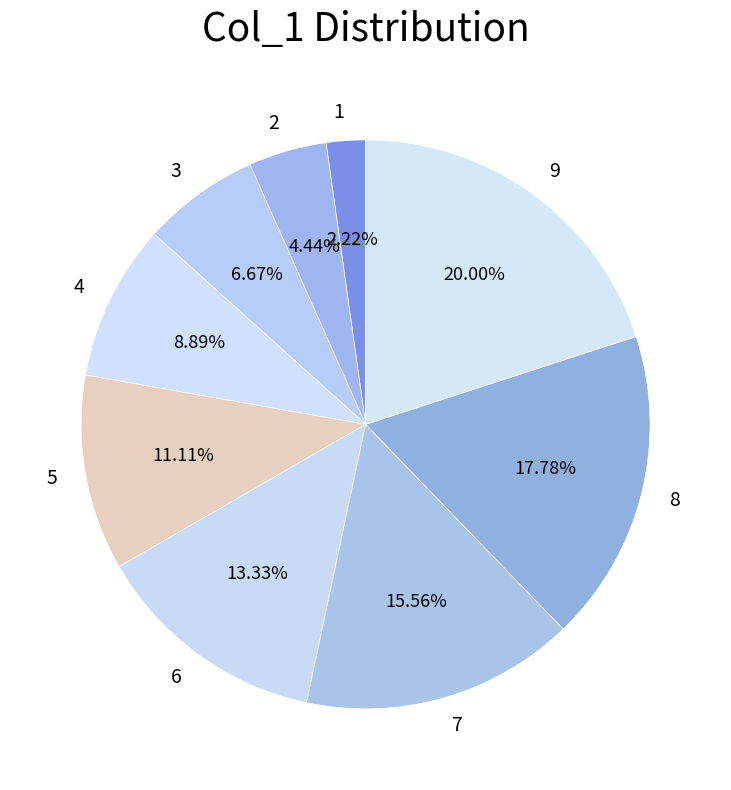

What is the total percentage of 6 and 5?

24.4%